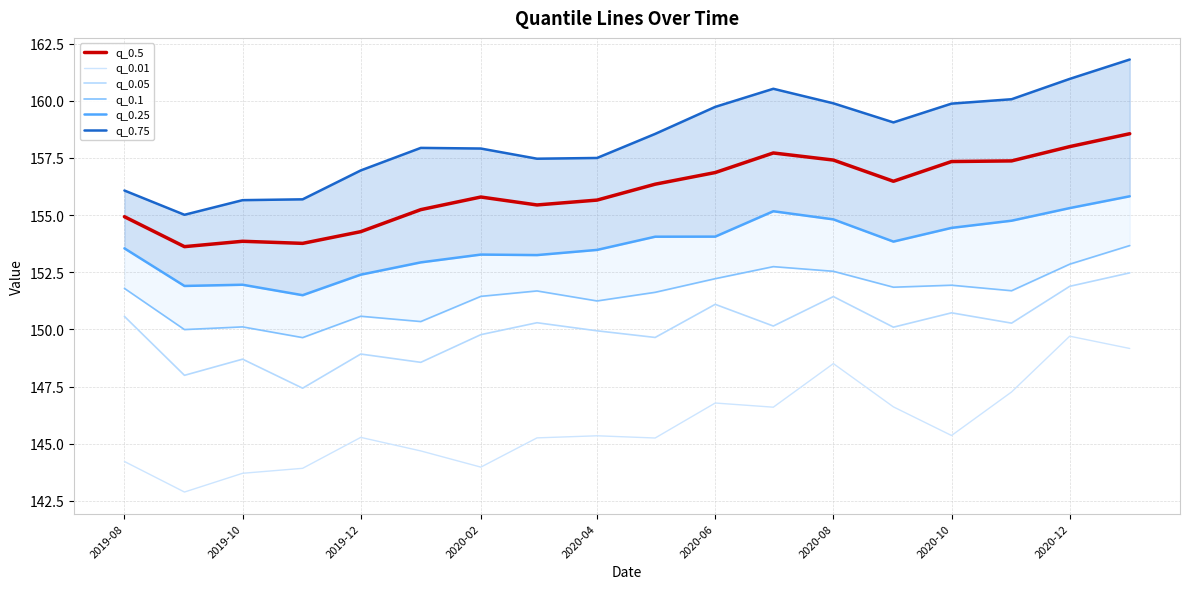

What are all the series names shown in the legend?

q_0.5, q_0.01, q_0.05, q_0.1, q_0.25, q_0.75